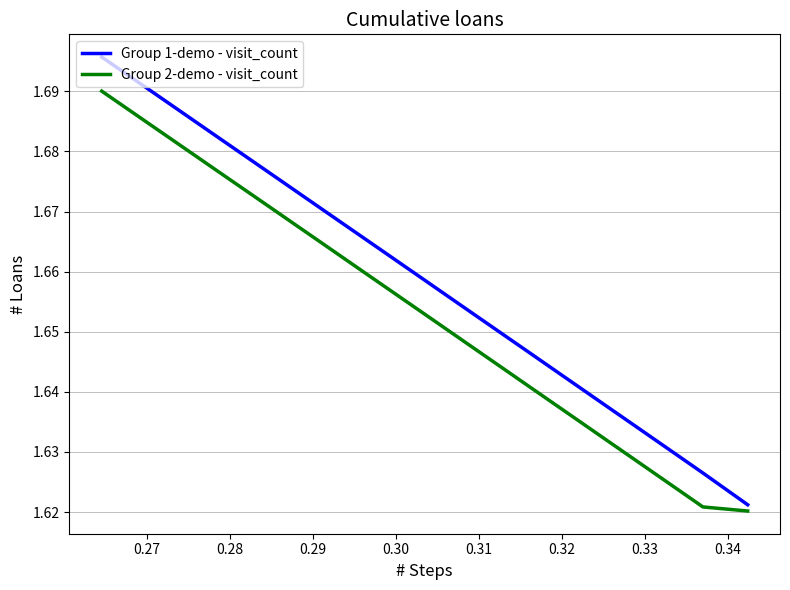

True or false: Group 1-demo - visit_count and Group 2-demo - visit_count cross at least once.

False